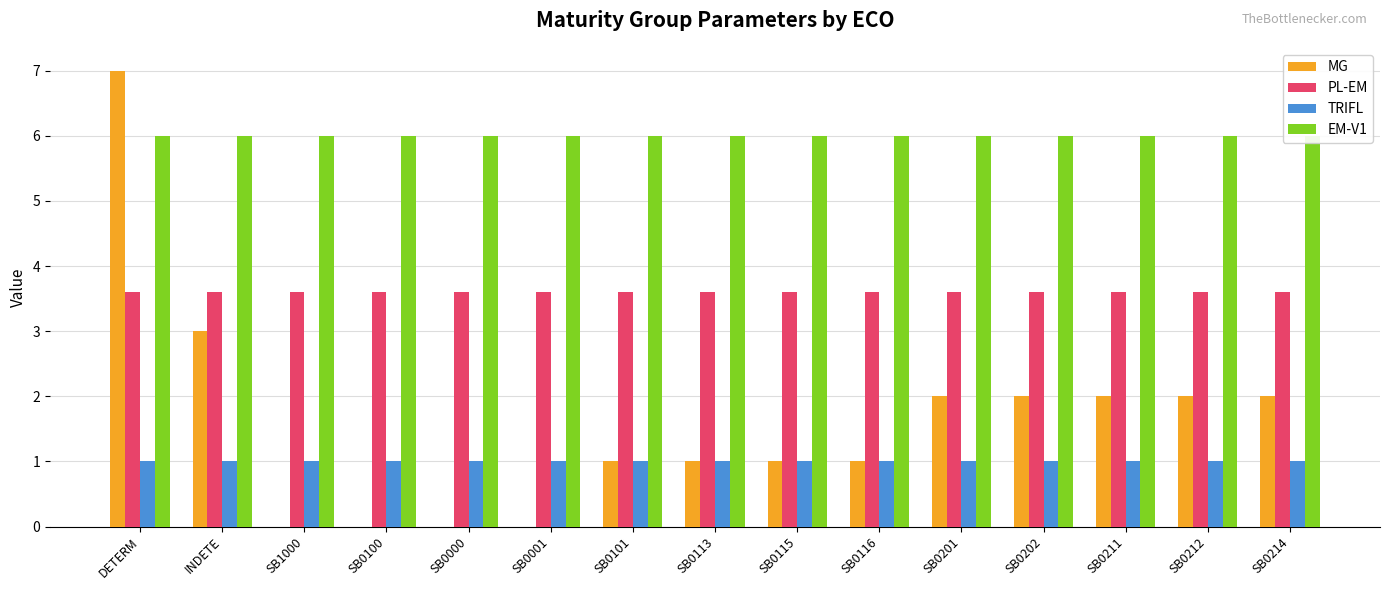

What is the difference between the second highest and second lowest values in the MG series?

3.0